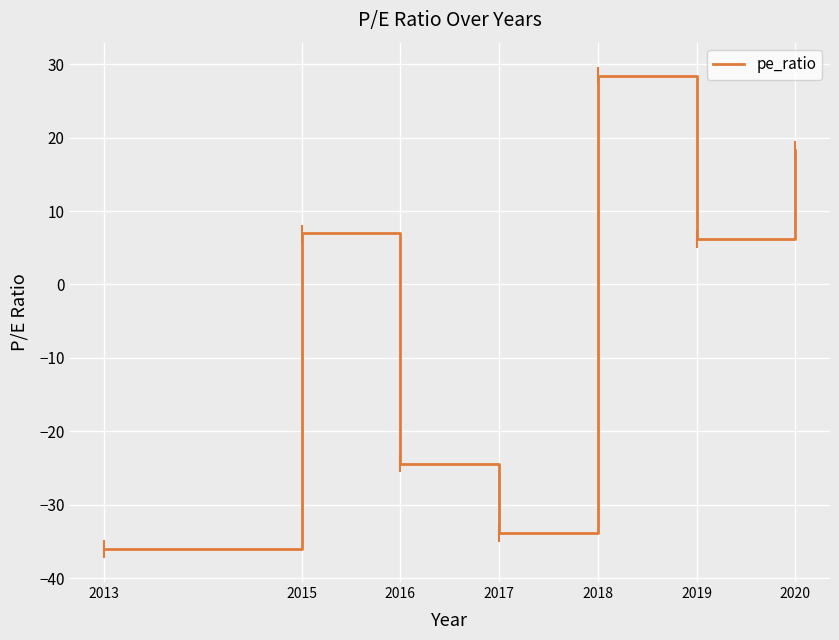

What is the minimum value shown in the chart?

-36.0